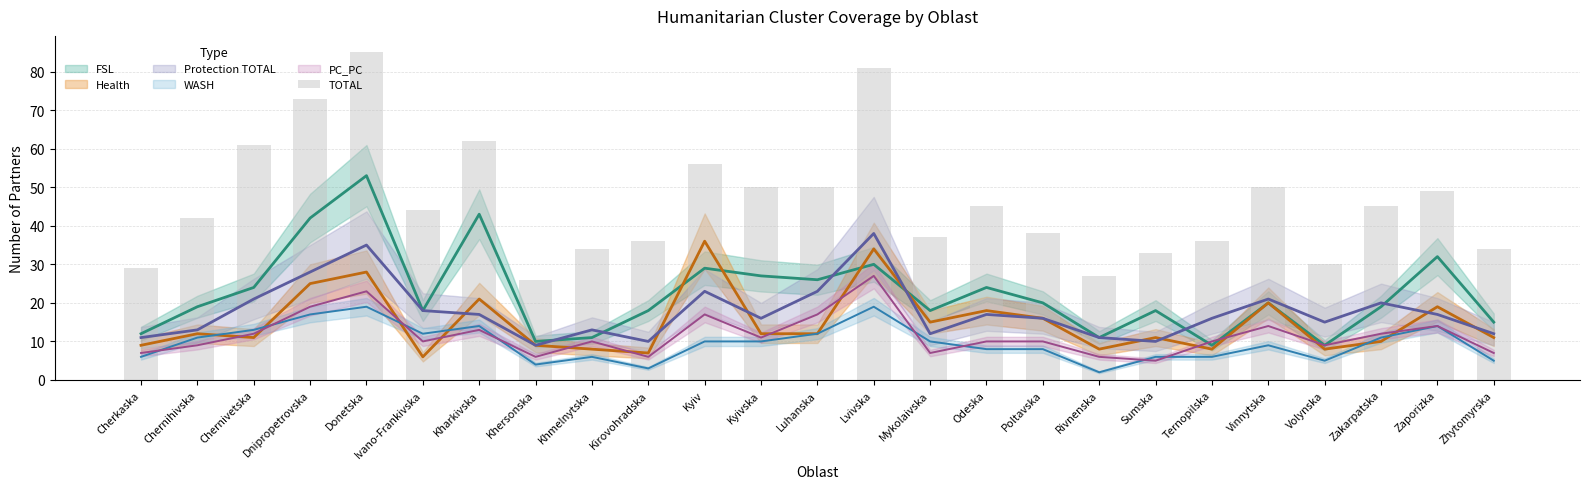

How many bars are there in total?

25